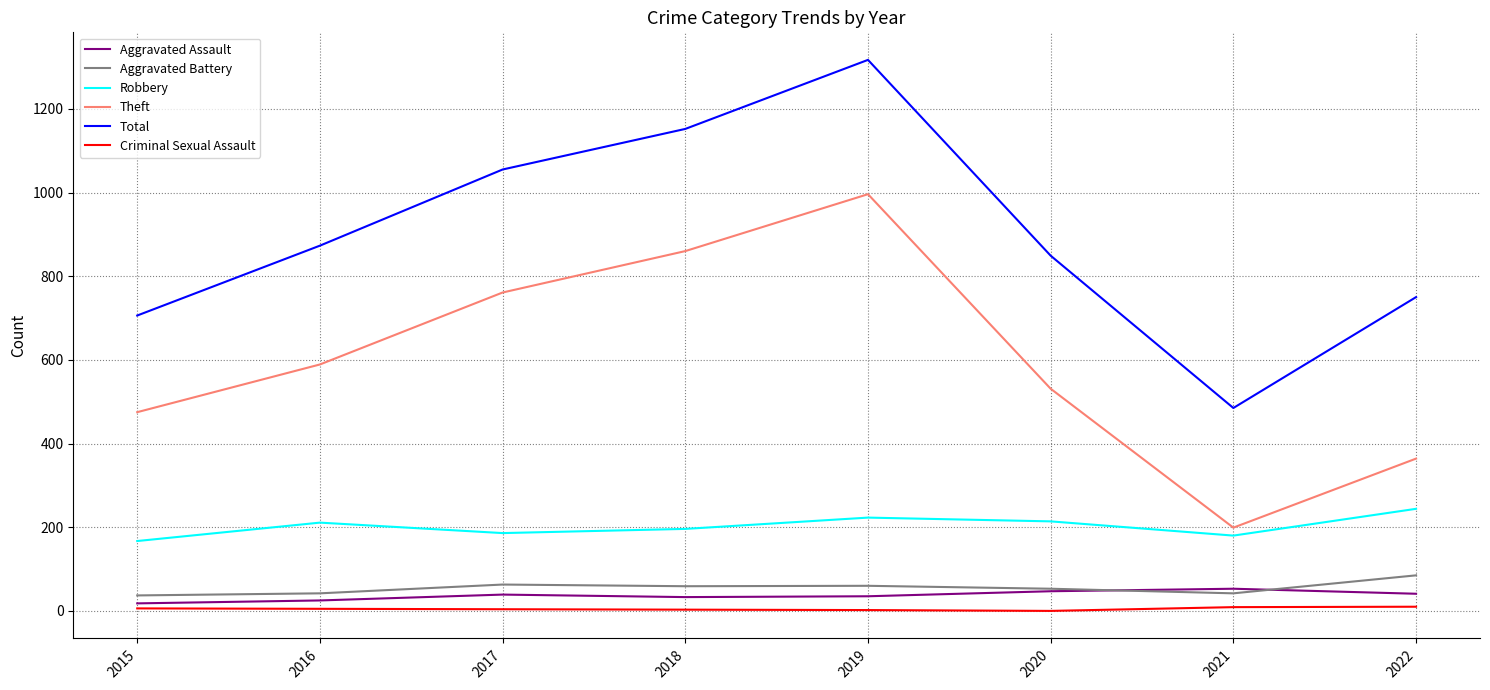

Is it true that Aggravated Battery equals 53 at 2020?

True